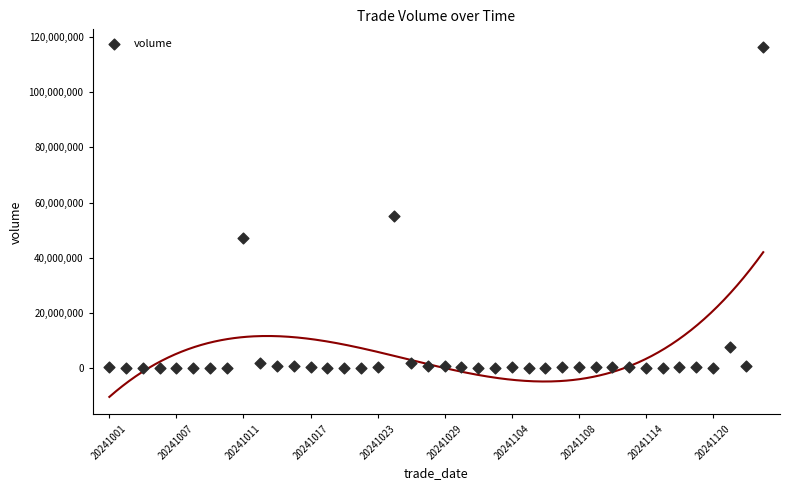

What Y value in the scatter plot is closest to 58255197?

54982740